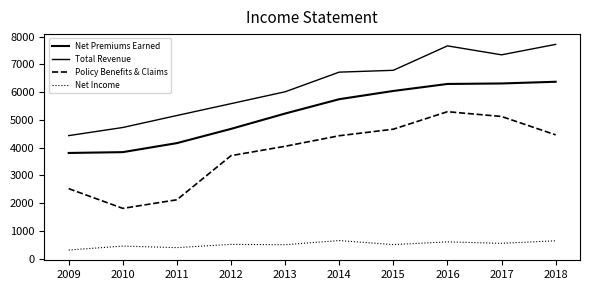

Between 2014 and 2018, which is larger?

2018